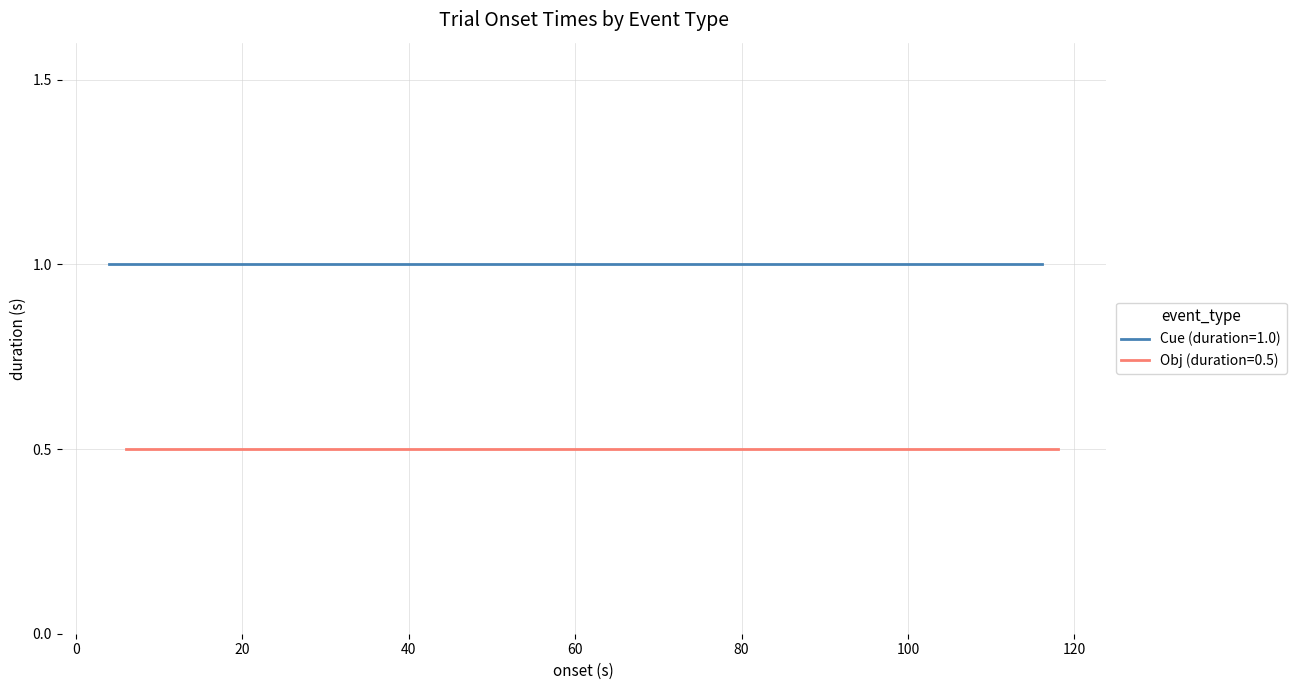

True or false: Cue (duration=1.0) has a value of 1.6 at 19.

False